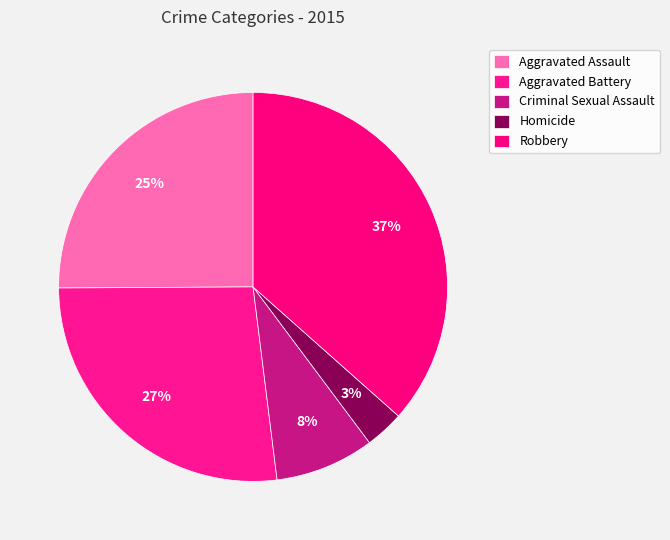

Which category has the biggest portion of the pie?

Robbery